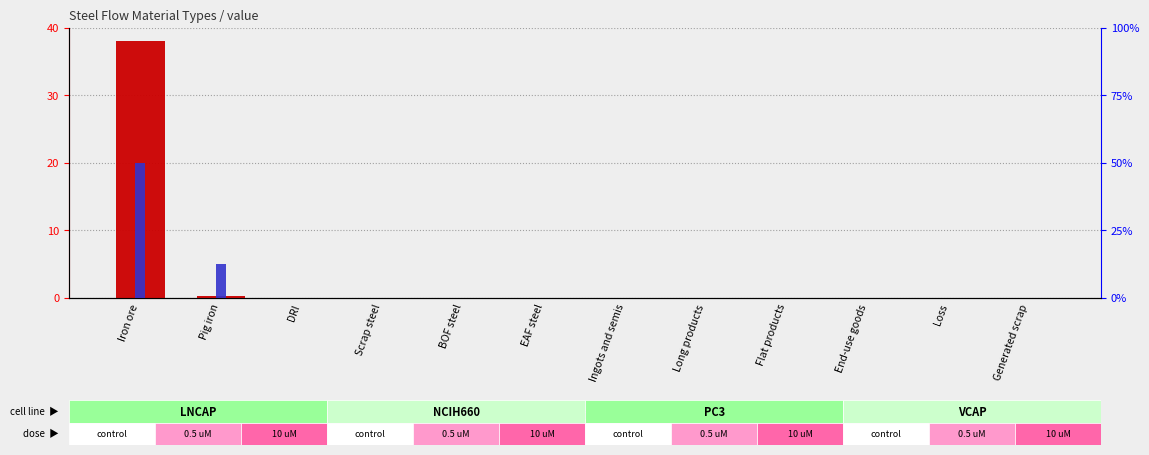

What is the sum of all percentile rank within the sample values?

2.5